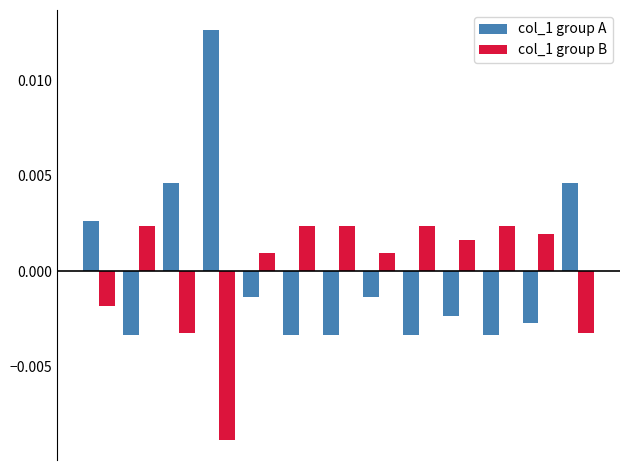

What are all the series names shown in the legend?

col_1 group A, col_1 group B